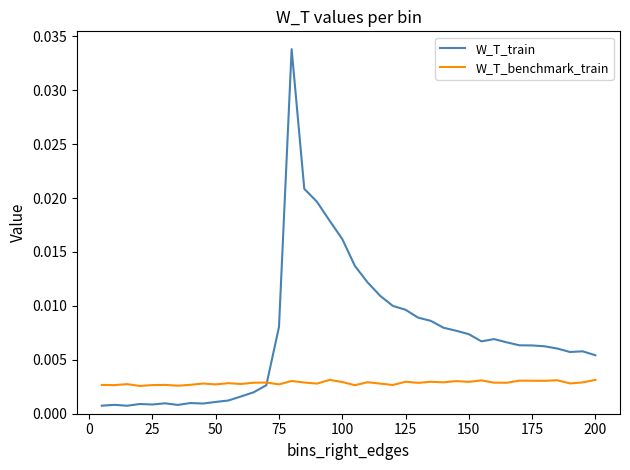

Which series has the largest total across all categories?

W_T_train